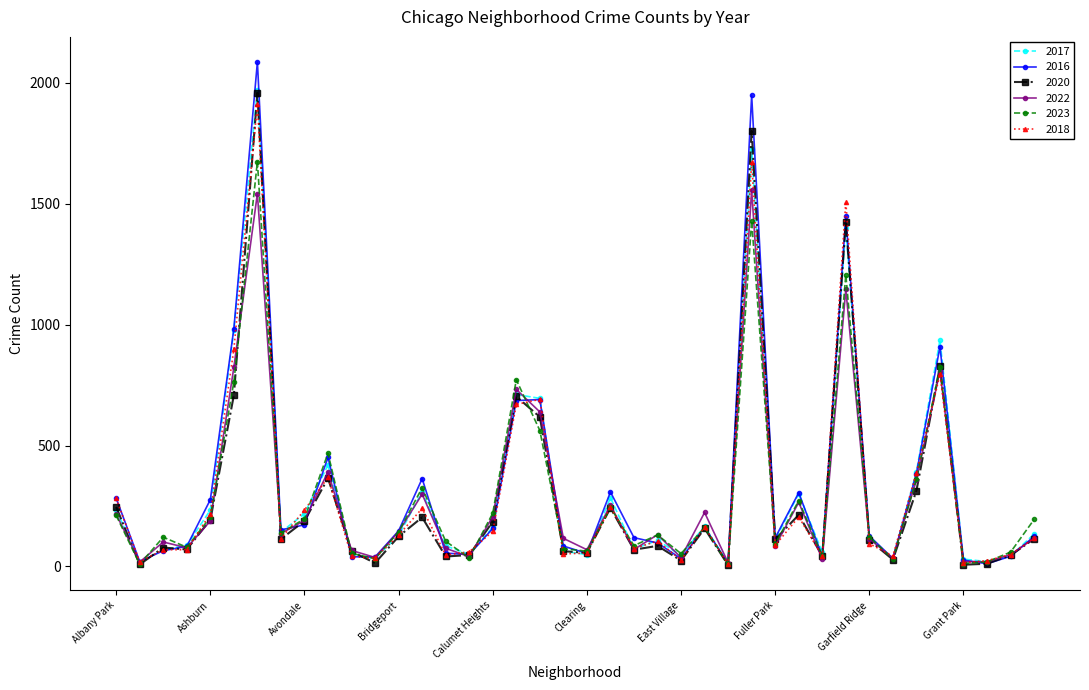

Does the chart have visible grid lines?

No